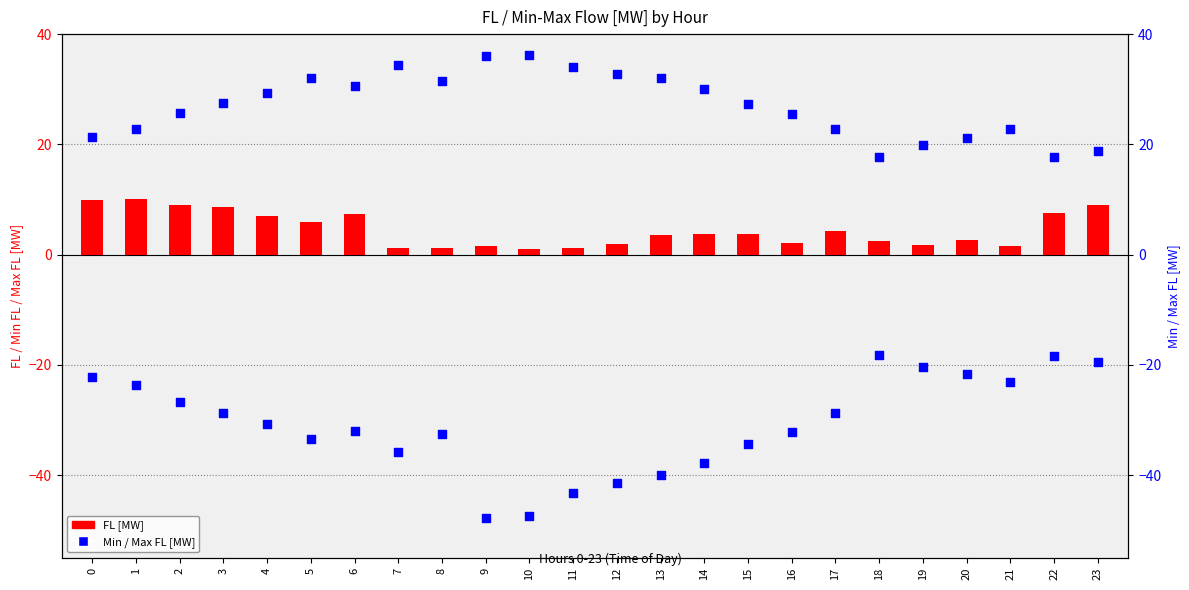

Which series reaches the minimum Y coordinate?

Minimum FL [MW]